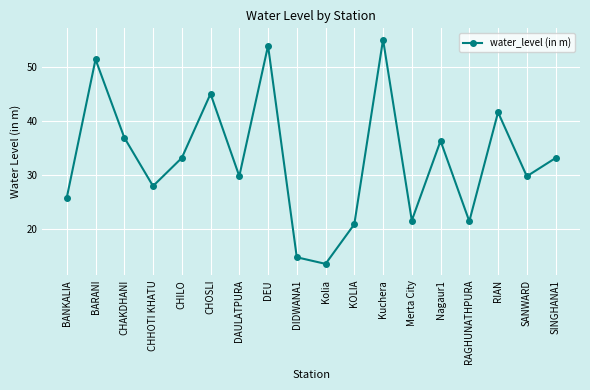

True or false: the data shows 12.6 at CHAKDHANI.

False